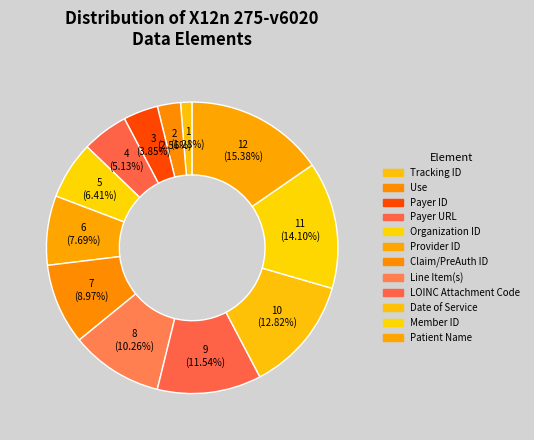

The Line Item(s) slice represents 2% of the pie. True or false?

False